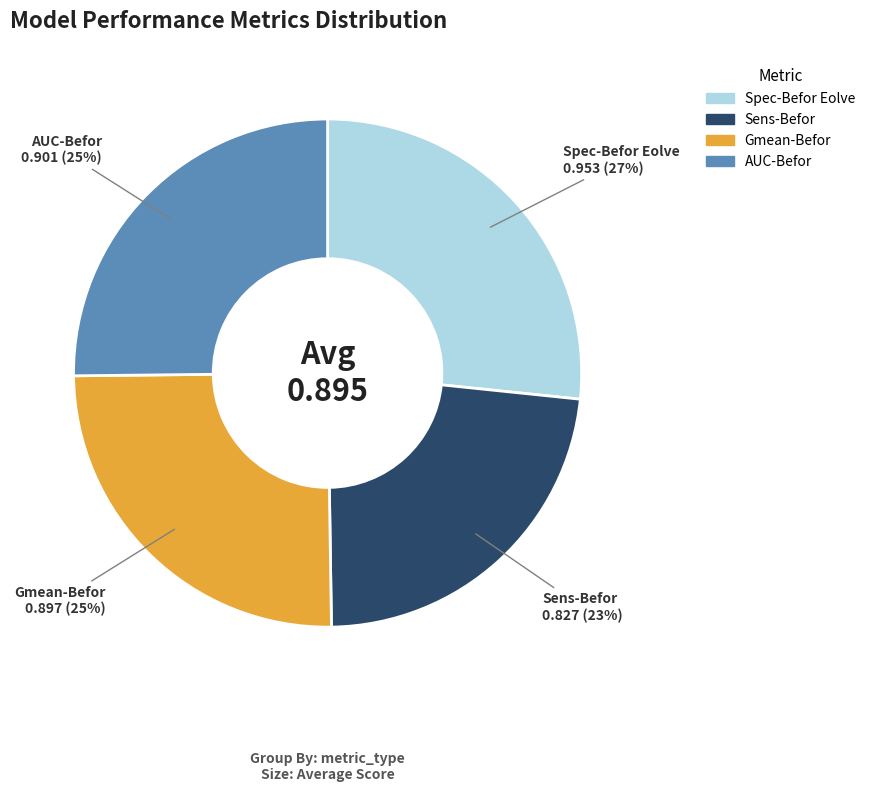

To the nearest percent, what is the difference between the largest and smallest slice percentages?

4%